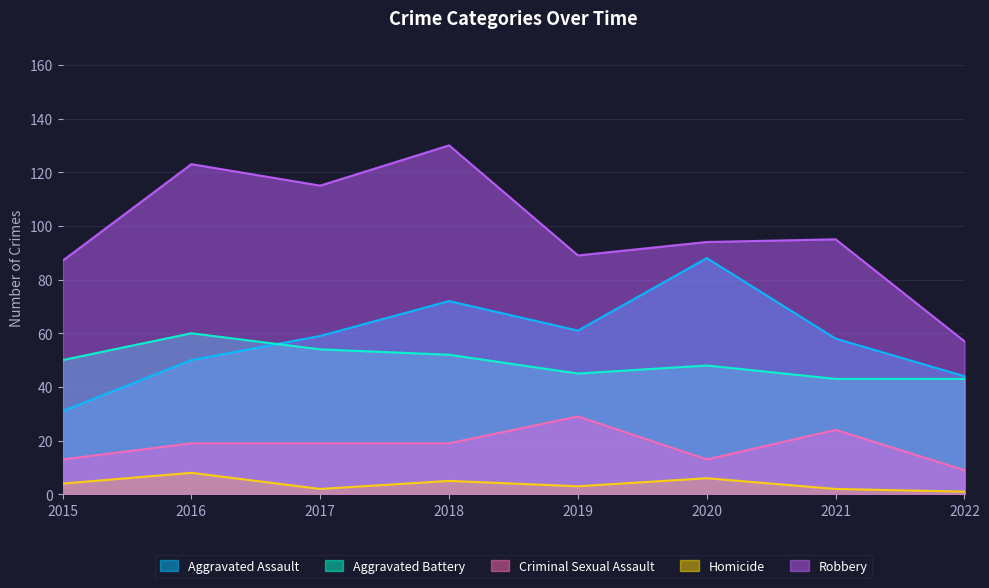

What is the smallest value displayed?

1